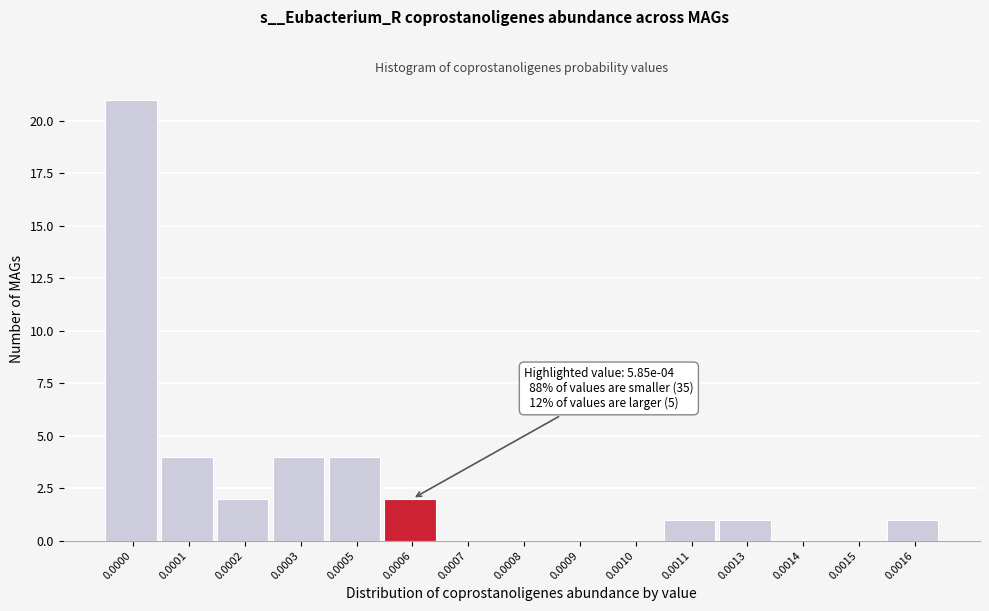

Reading left to right, what are all the values shown in this chart?

0.0000=21	0.0001=4	0.0002=2	0.0003=4	0.0005=4	0.0006=2	0.0007=0	0.0008=0	0.0009=0	0.0010=0	0.0011=1	0.0013=1	0.0014=0	0.0015=0	0.0016=1